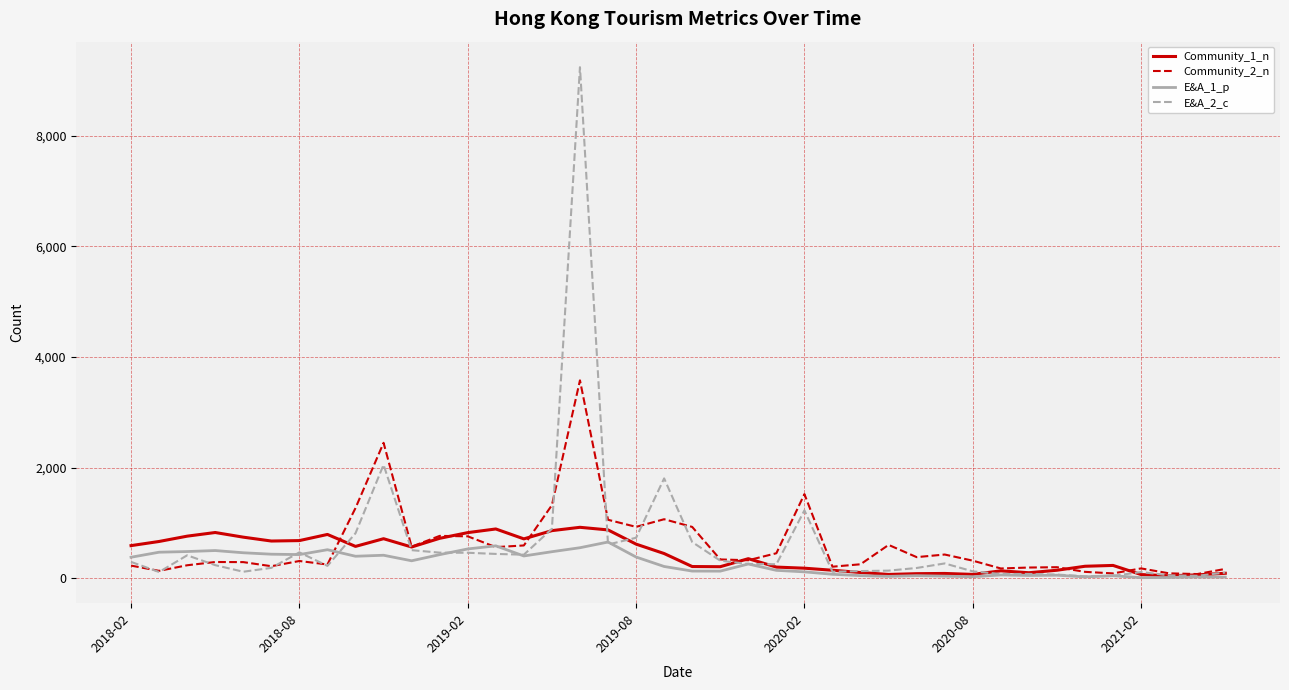

Which series has the largest range (max minus min)?

E&A_2_c